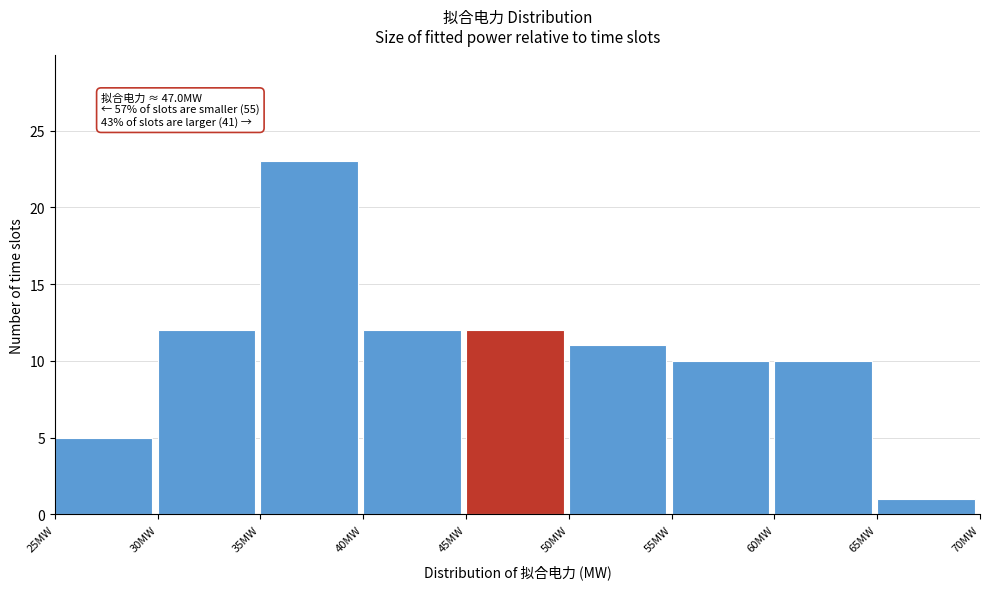

Over which range of the x-axis is the bar tallest?

35 to 40